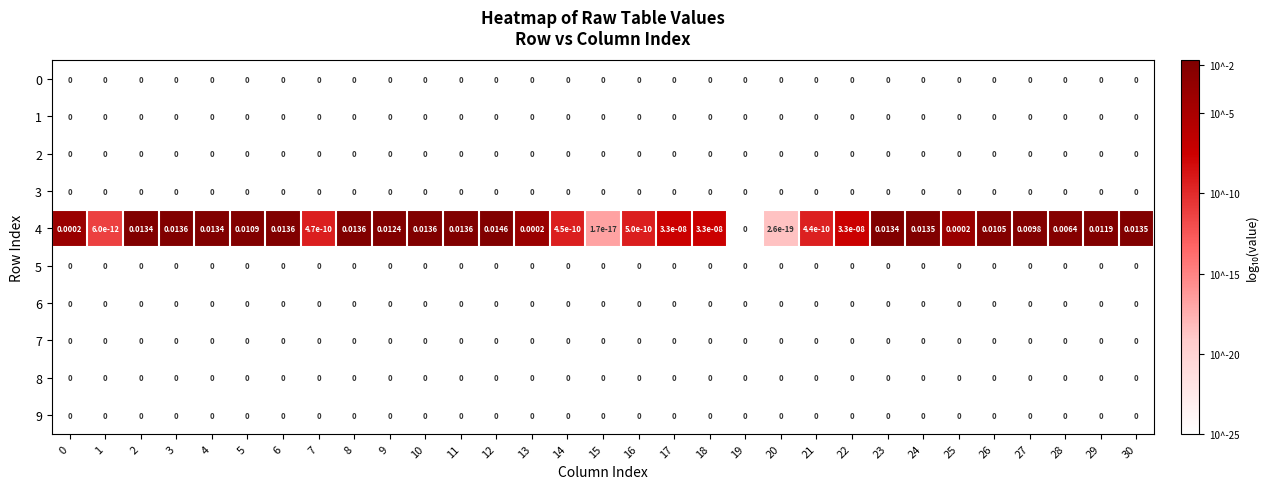

Is the value of 4 at 12 greater than the value of 1 at 23?

Yes